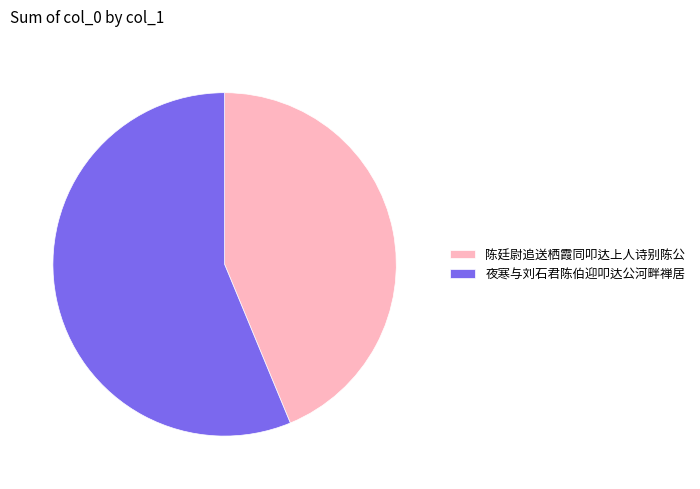

Approximately how many times larger is the value at 陈廷尉追送栖霞同叩达上人诗别陈公 compared to 夜寒与刘石君陈伯迎叩达公河畔禅居?

0.8